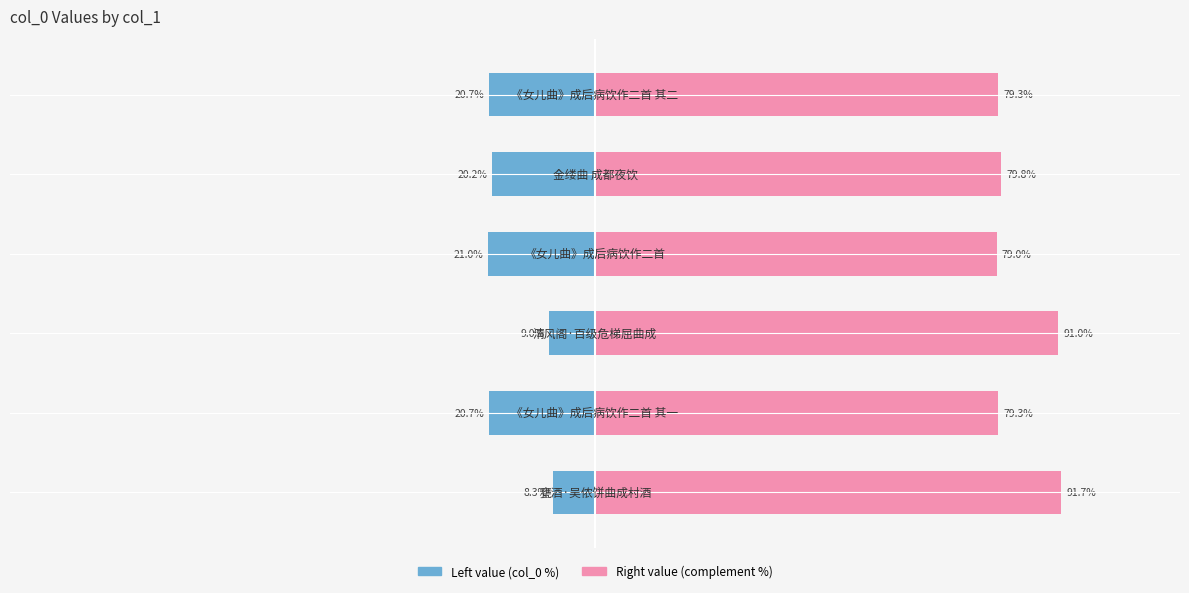

List the series in order of their peak value, highest first.

col_0 (right), col_0 (left)